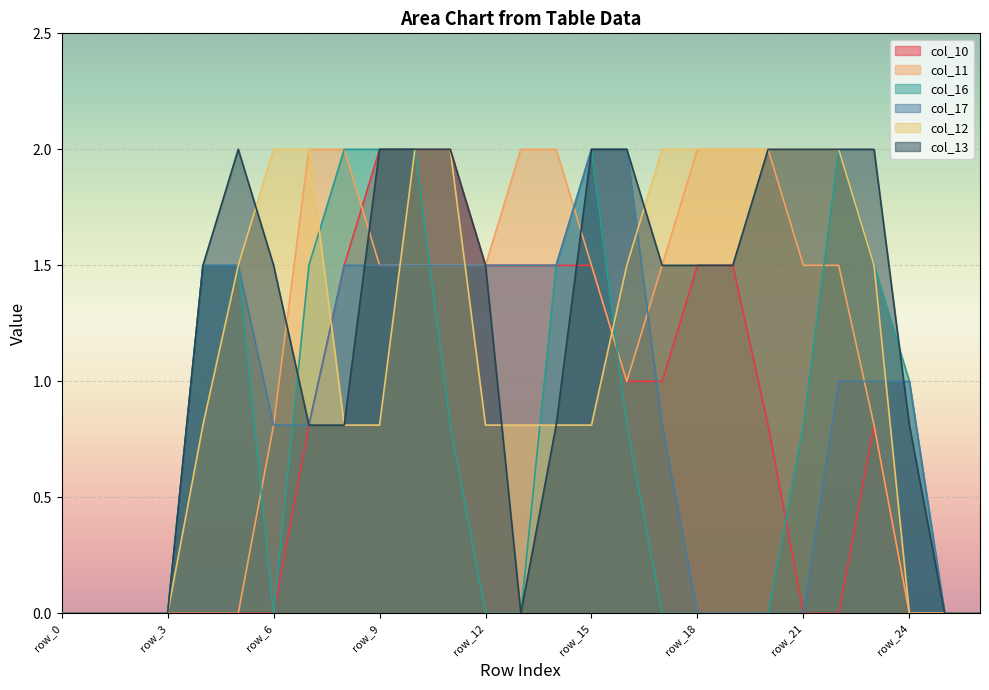

What is the difference between the maximum and minimum values in the col_11 series?

2.0